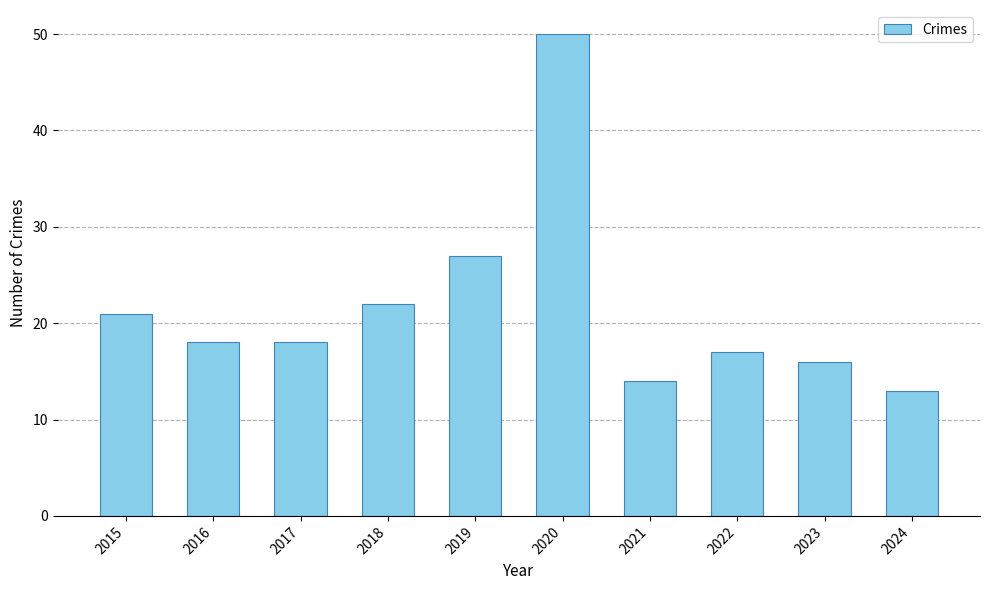

What is the difference between the second highest and second lowest values?

13